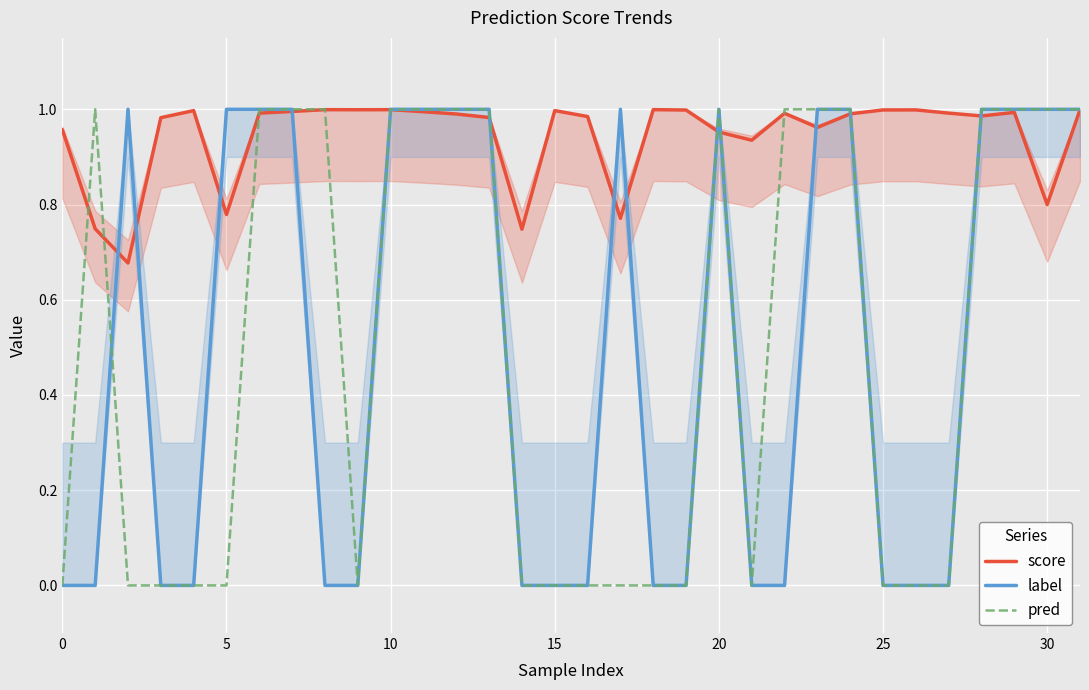

List the series in order of their peak value, lowest first.

score, label, pred